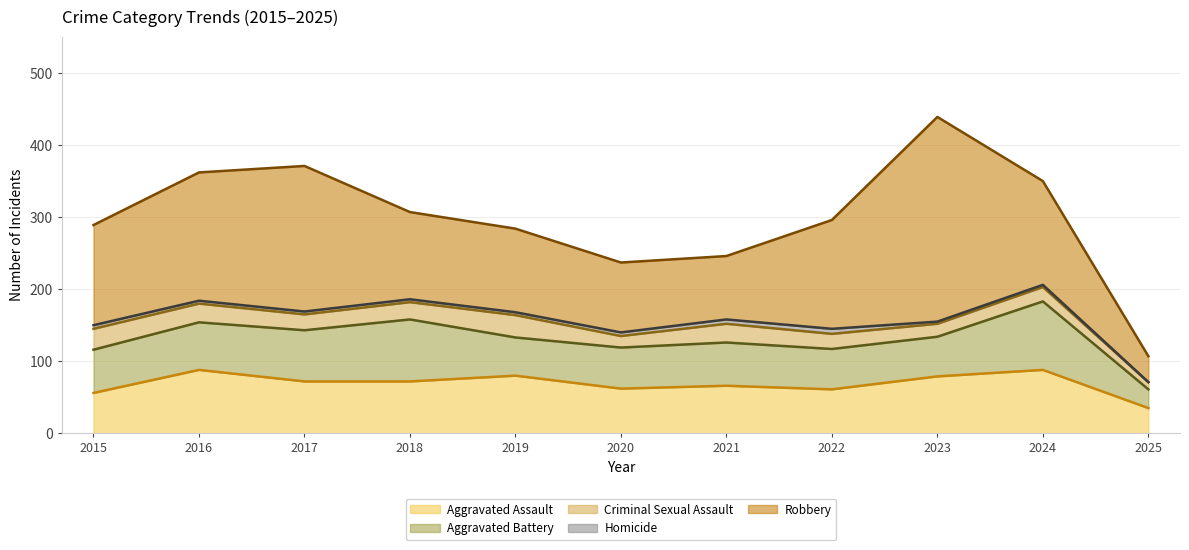

Does the chart display data point markers on the line(s)?

No